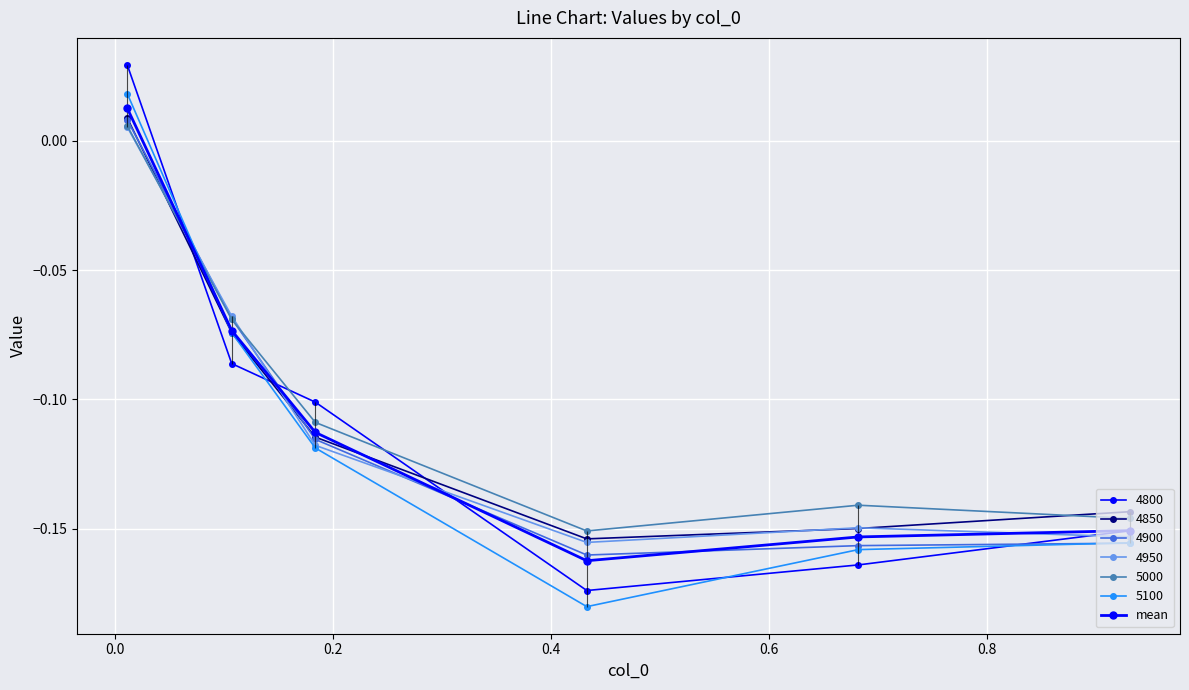

What is the label of the 4th point from the right?

0.2